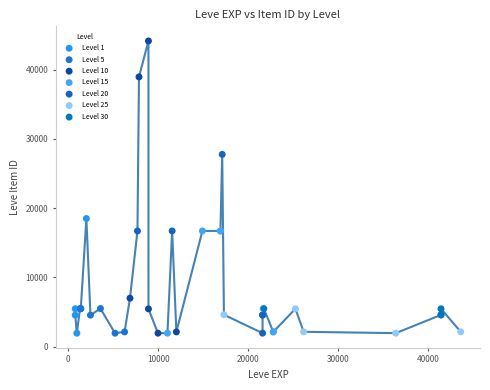

Which series reaches the maximum Y coordinate?

Level 10